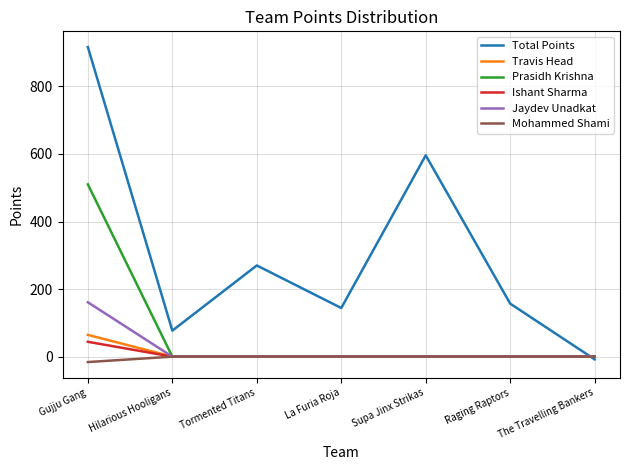

How many values in the Total Points series are below 157?

3